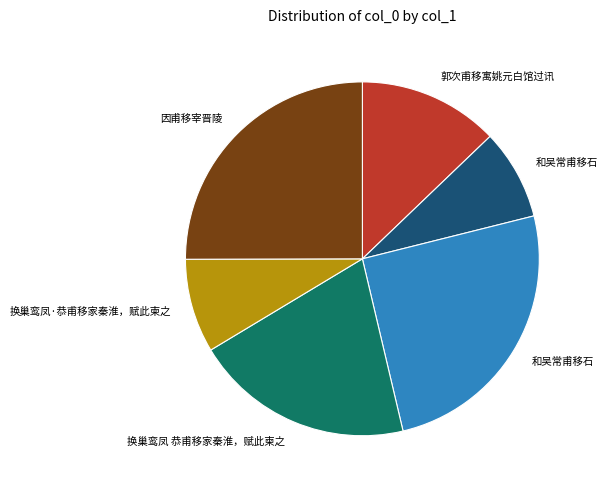

Does any single category account for the majority?

No